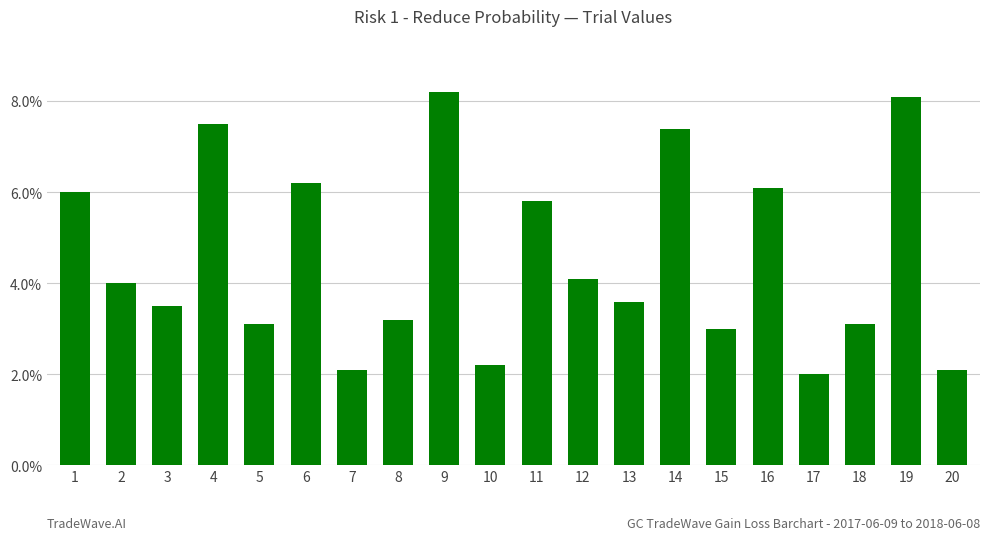

At which label is the value closest to 5?

11